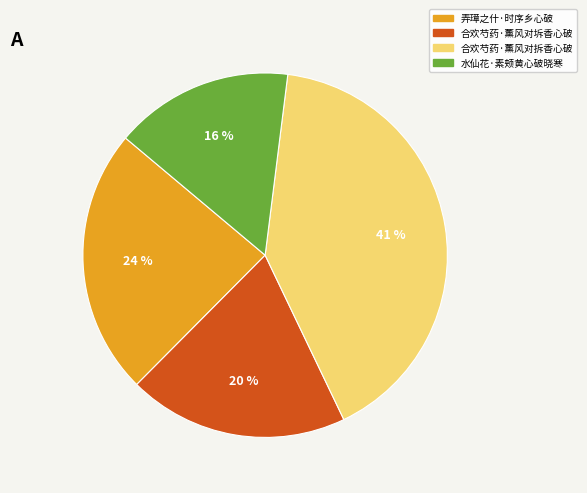

To the nearest percent, what is the average slice percentage?

25%